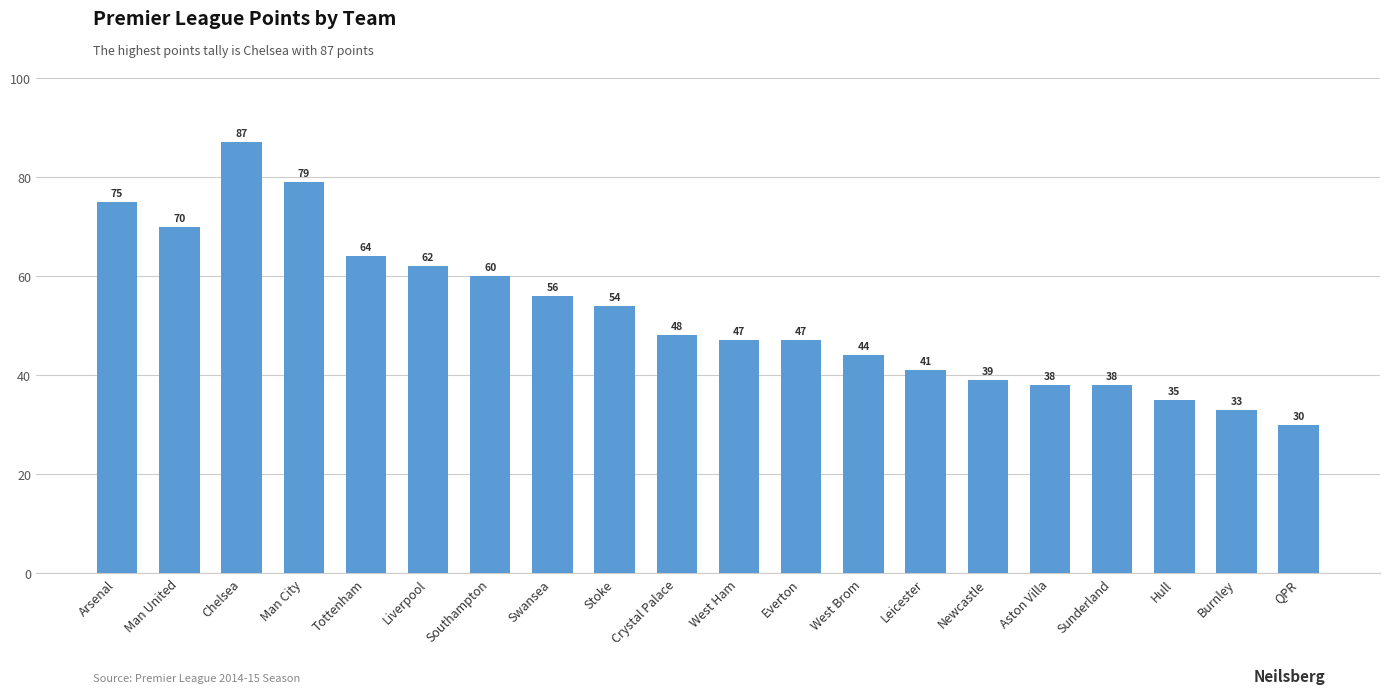

What is the change in value from Stoke to Sunderland?

-16